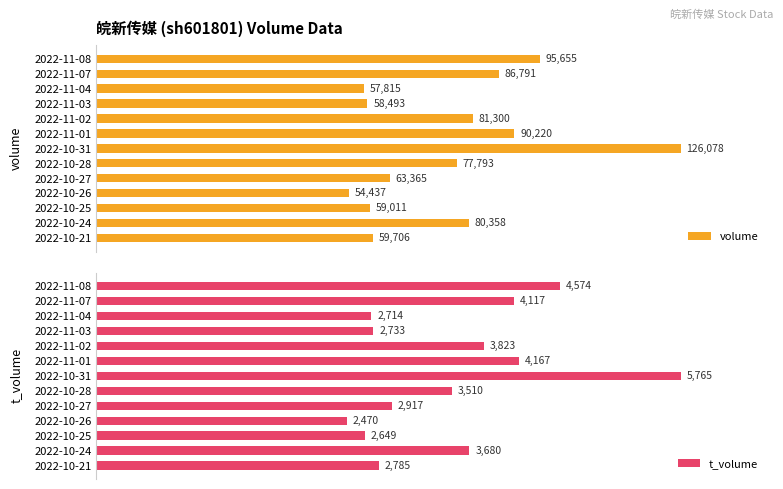

Are the bars horizontal?

Yes